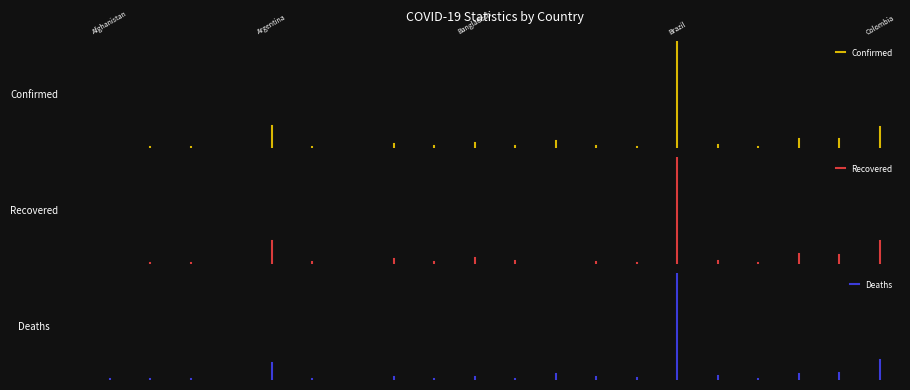

Is it true that Confirmed equals 0.0 at 0?

True